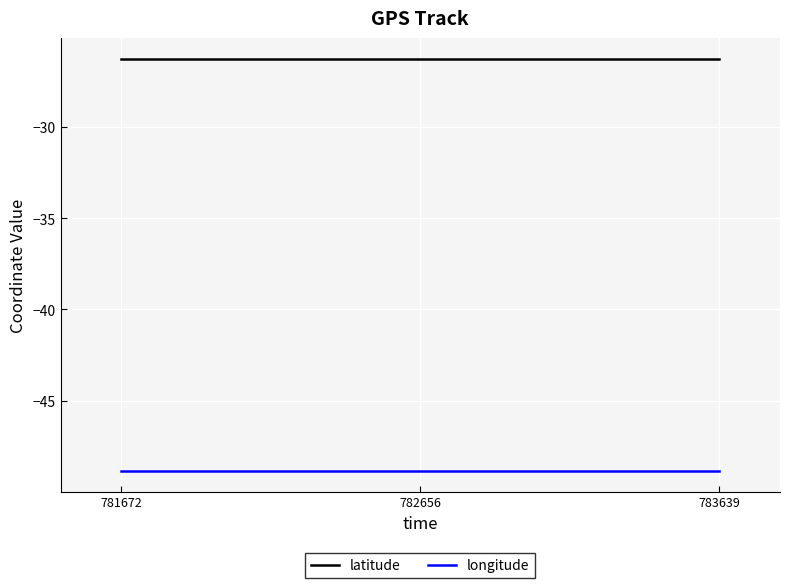

The value of longitude at 783639 is -48.9. True or false?

True